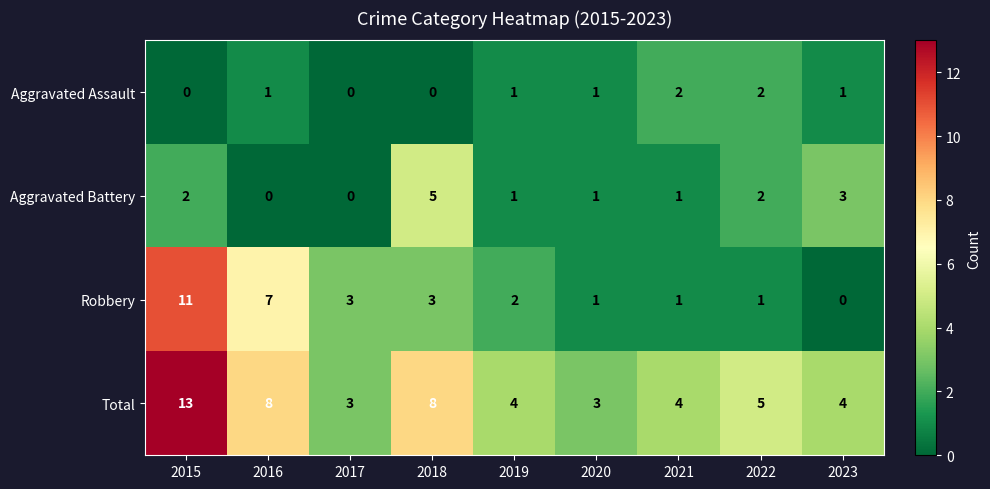

What is the difference between the highest and lowest values at 2021?

3